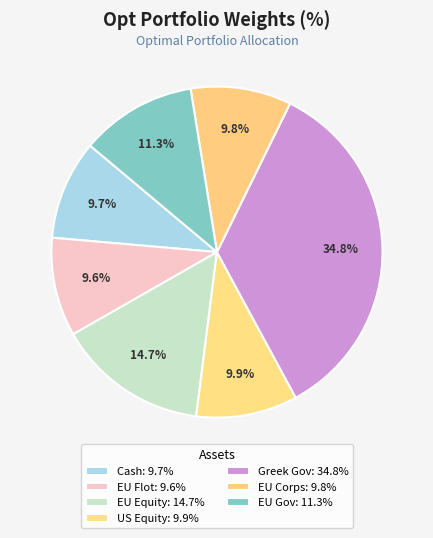

How many segments does this pie chart have?

7